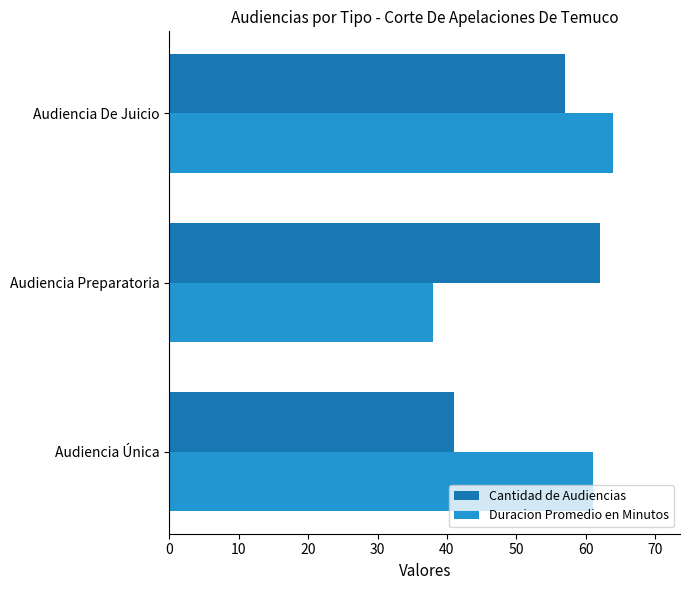

At Audiencia De Juicio, list the series in order from largest to smallest.

Duracion Promedio en Minutos, Cantidad de Audiencias